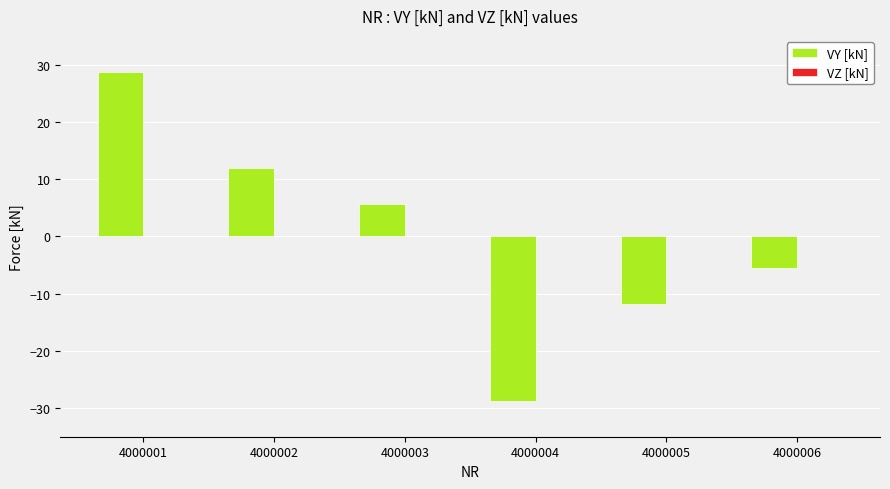

Is it true that the value at 4000002 is 7.5?

False